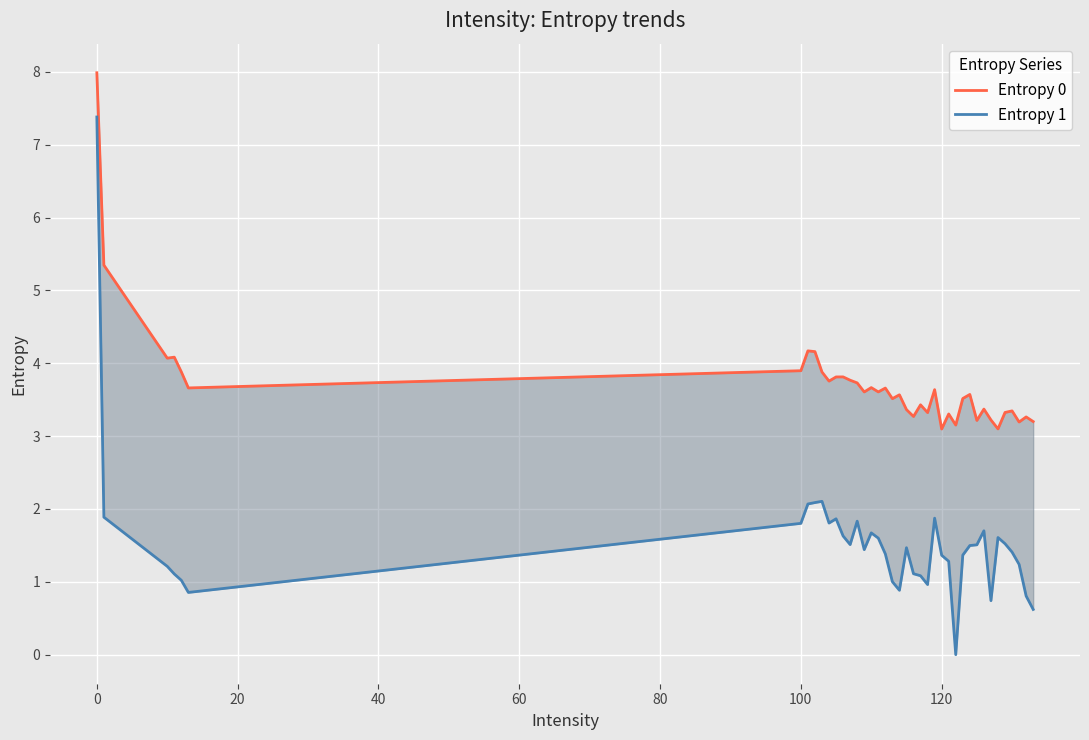

What is the maximum value for Entropy 0?

8.0